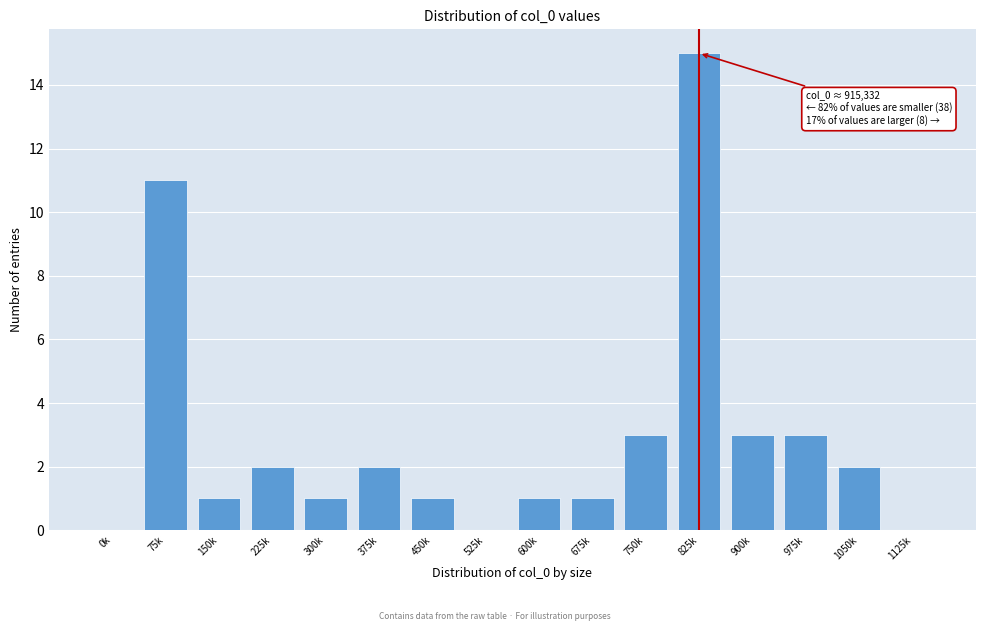

Reading left to right, what are all the values shown in this chart?

0k=0	75k=11	150k=1	225k=2	300k=1	375k=2	450k=1	525k=0	600k=1	675k=1	750k=3	825k=15	900k=3	975k=3	1050k=2	1125k=0